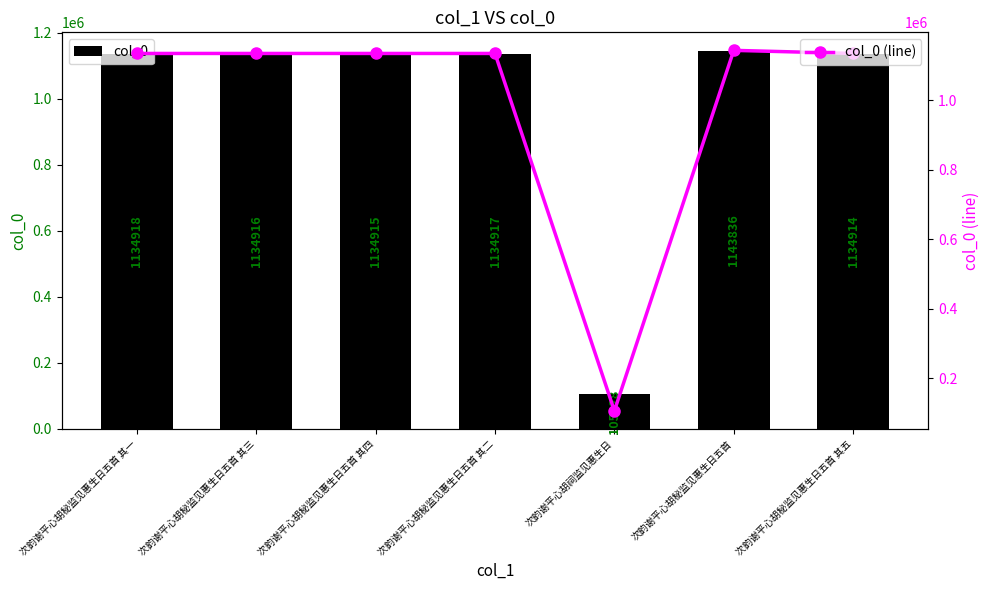

What is the label of the 2nd bar from the left?

次韵谢平心胡秘监见惠生日五首 其三